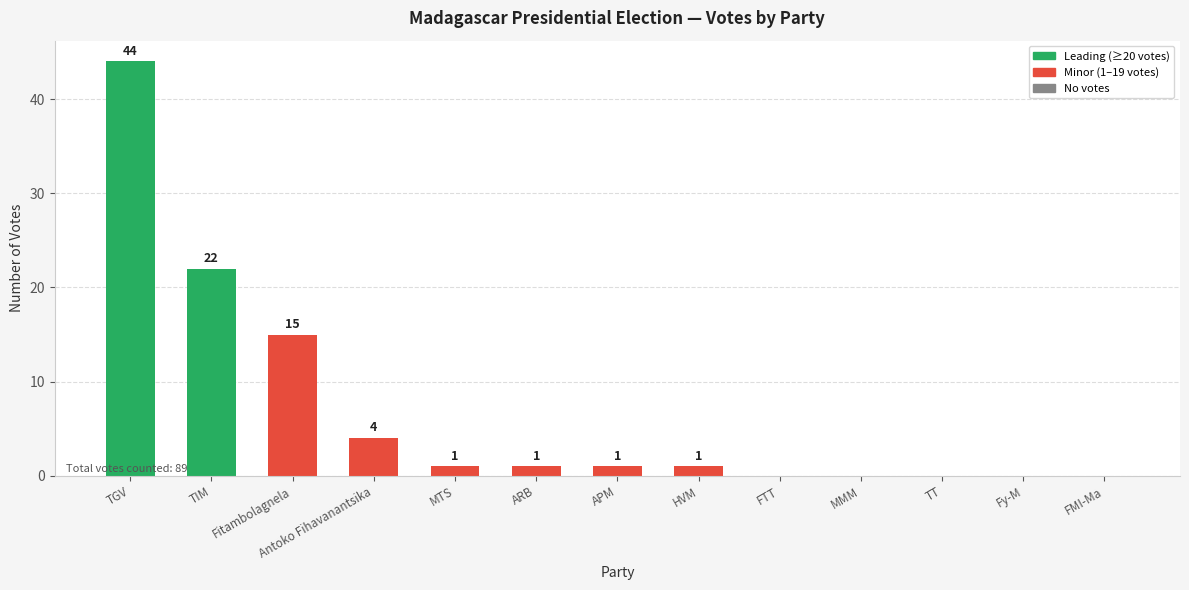

Which label corresponds to the largest value in the chart?

TGV